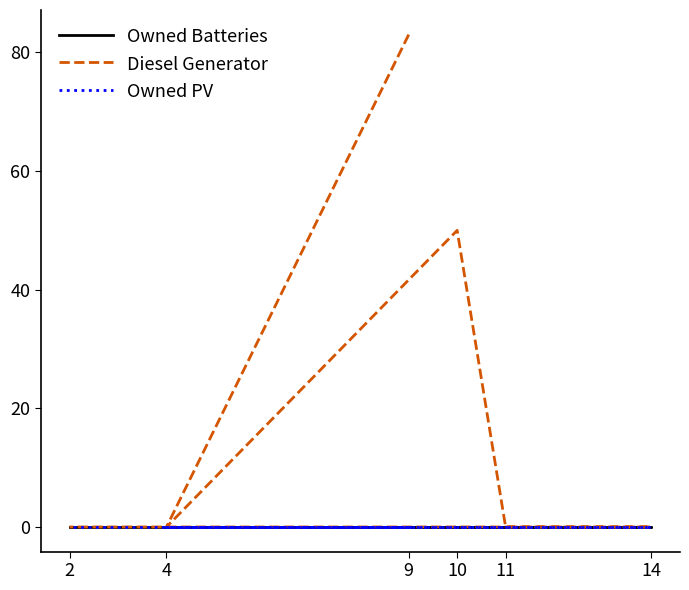

How many interior local valleys does the Diesel Generator series have?

1